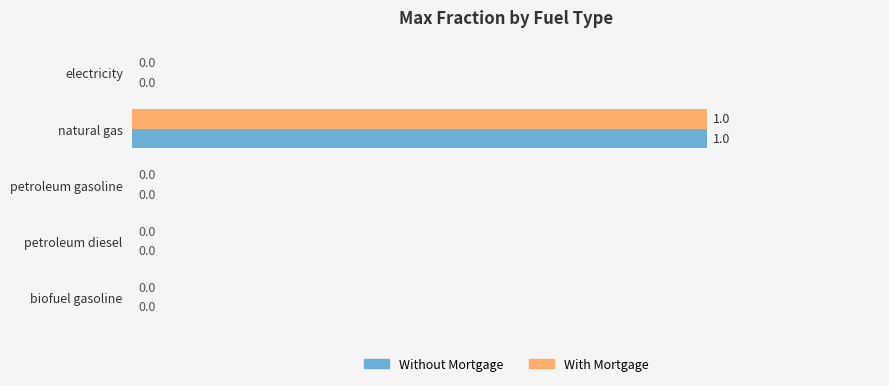

At which label does With Mortgage reach its peak?

natural gas